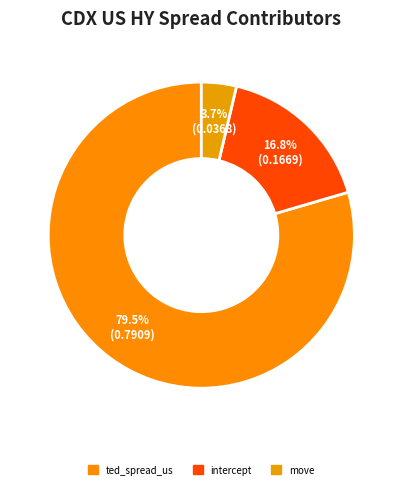

How many slices are in this pie chart?

3